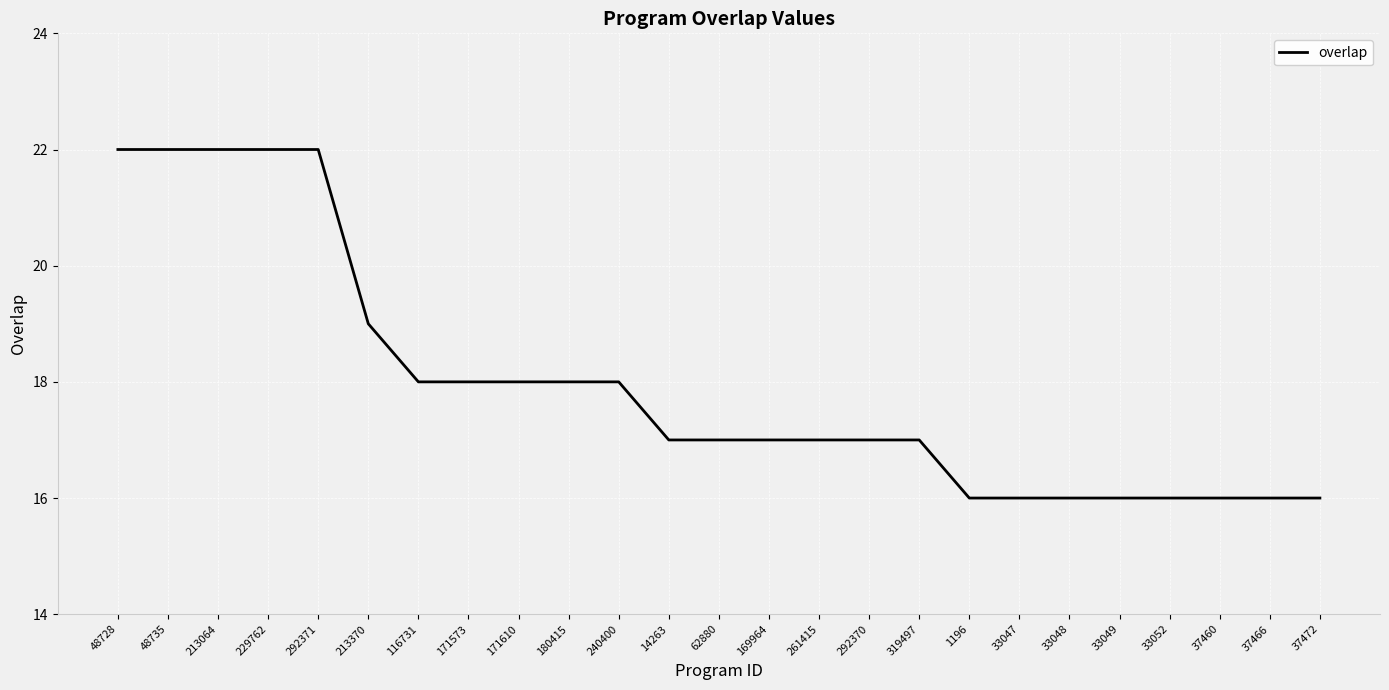

What is the difference between the values at 171573 and 48735?

4